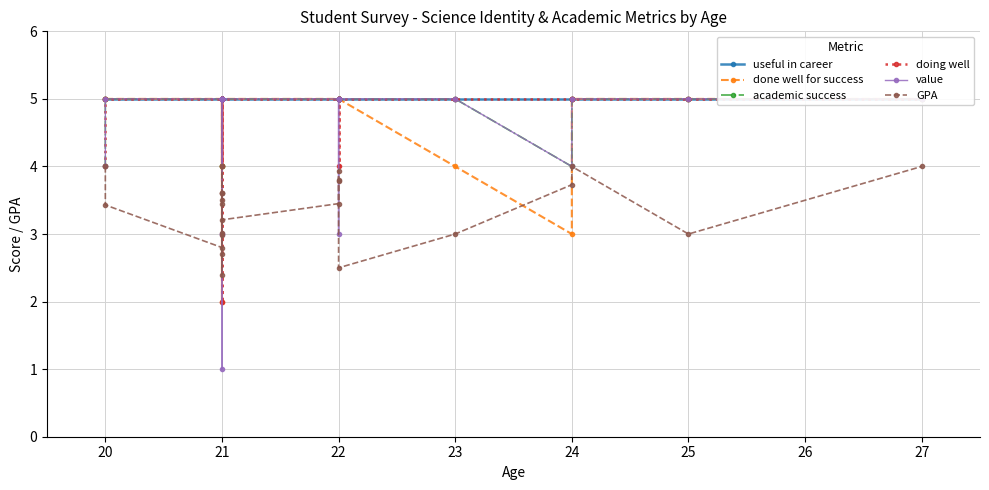

Count the doing well values in the range 5 to 6.

20